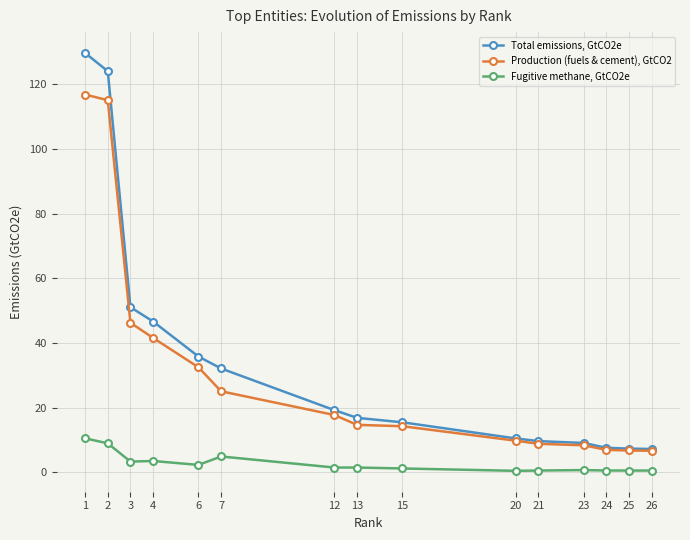

The value of Fugitive methane, GtCO2e at 12 is 1.5. True or false?

True